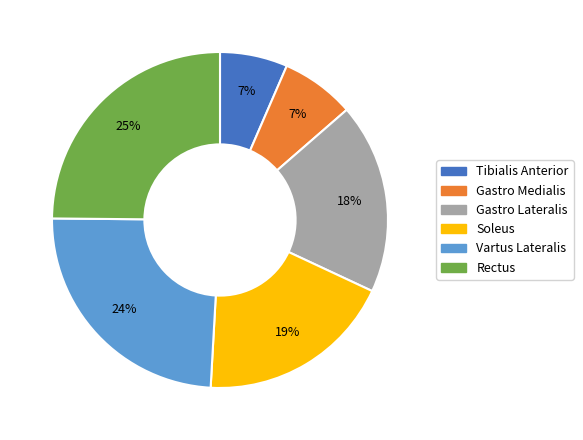

Count the number of slices in the pie.

6